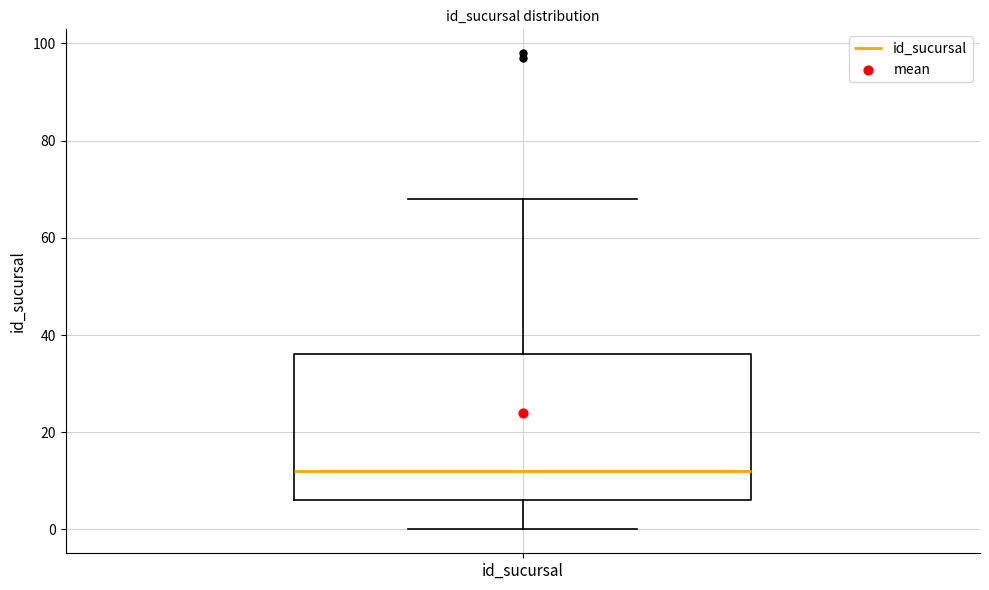

Where does the lower whisker of the box for id_sucursal end on the y-axis? The values are not printed on the chart, so give them approximately, as read against the axis.

0